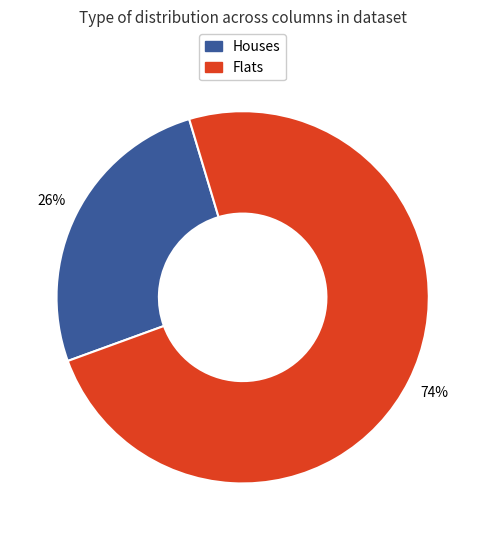

How many slices are in this pie chart?

2